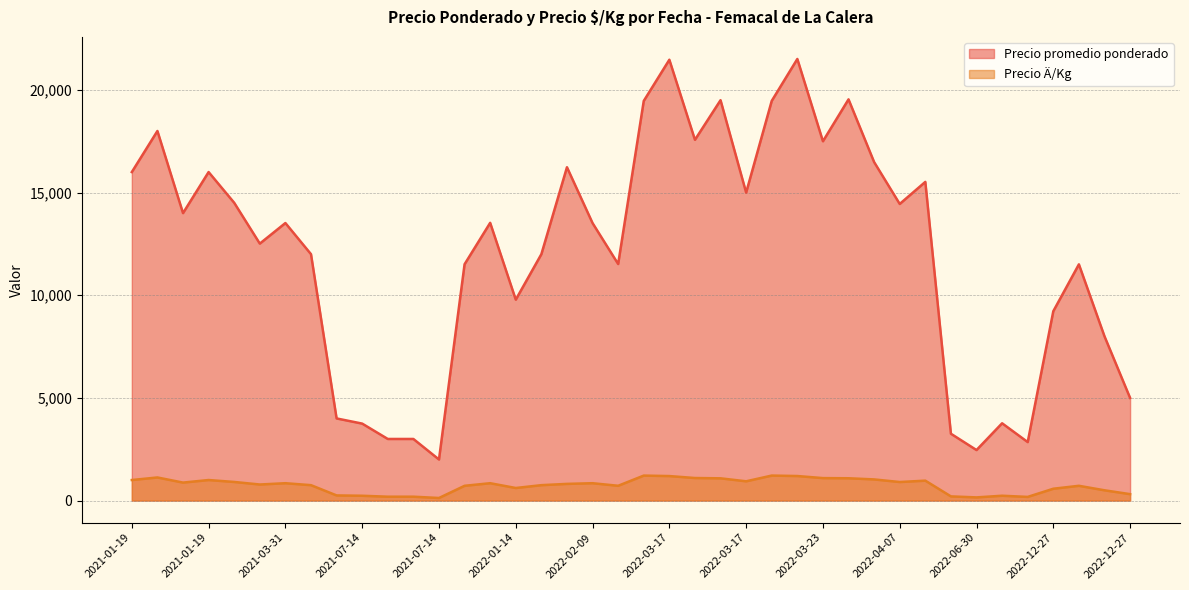

How many values in the Precio Ä/Kg series exceed 845?

17